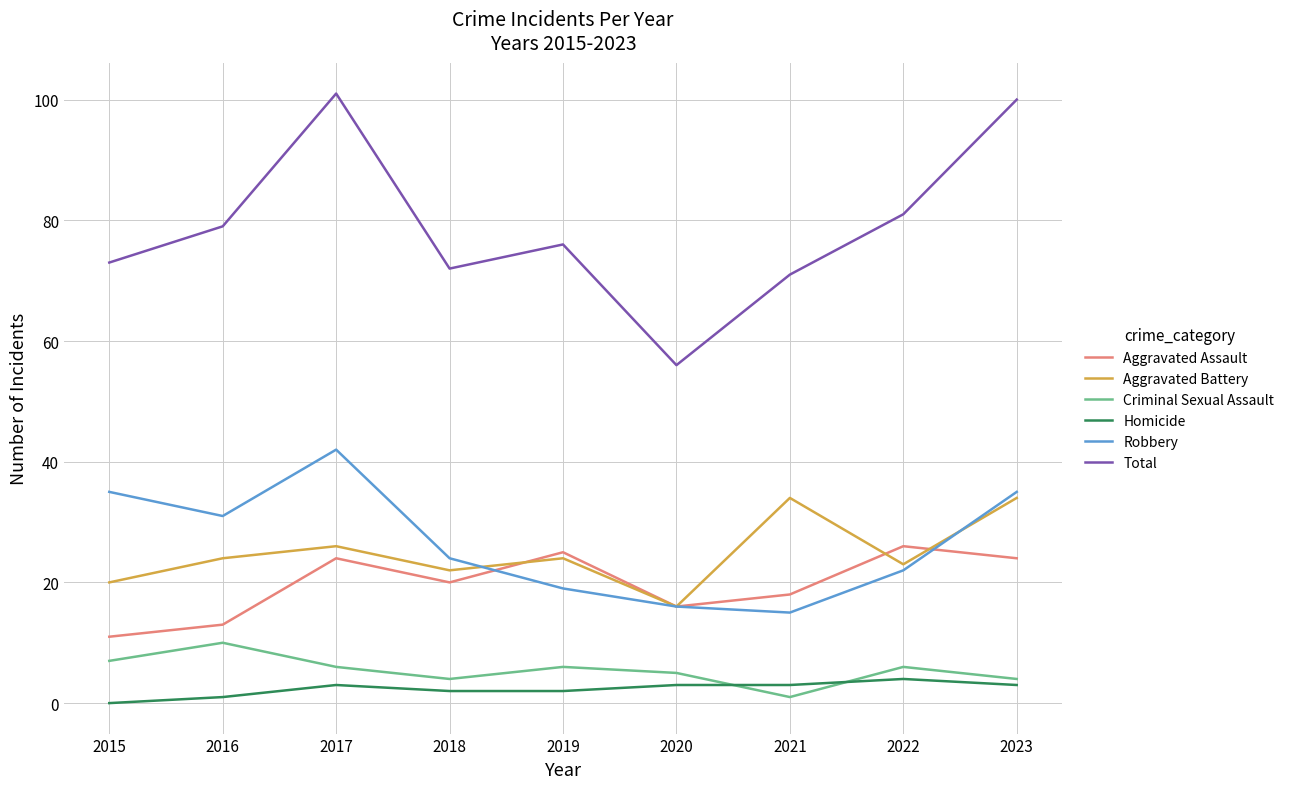

Which series has the largest range (max minus min)?

Total